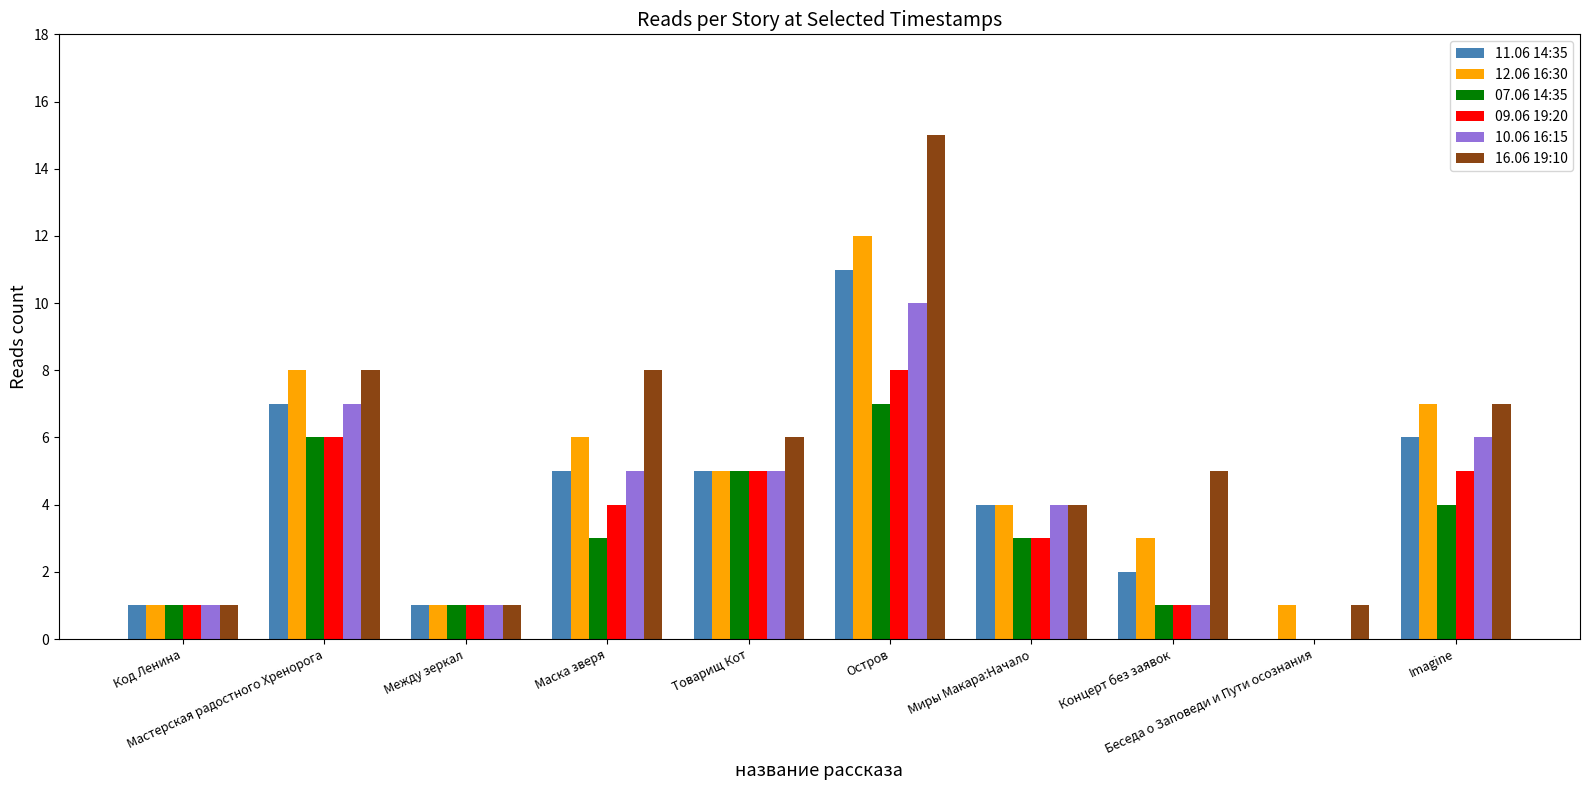

At which label does 09.06 19:20 first exceed 4?

Мастерская радостного Хренорога